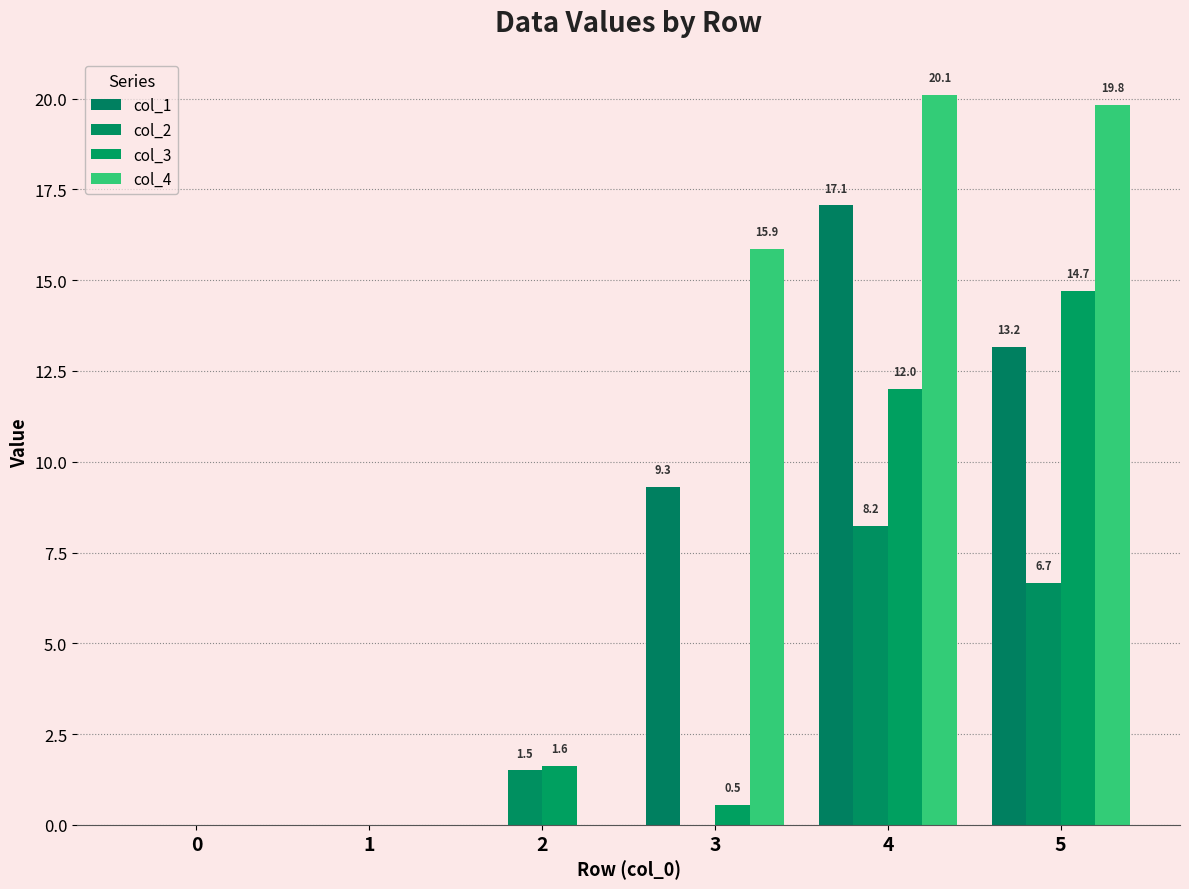

True or false: col_4 has a value of 19.8 at 5.

True